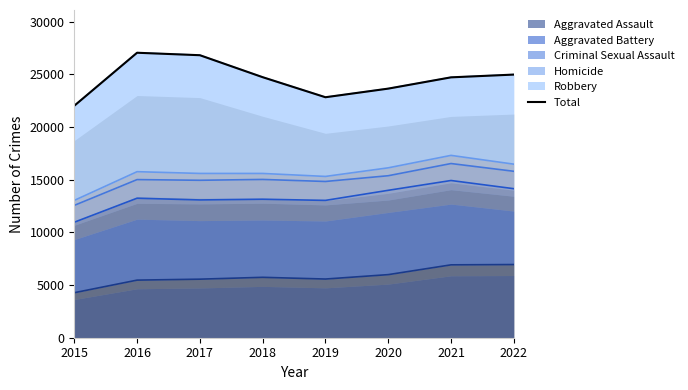

What is the change in value from 2018 to 2020?

-1085